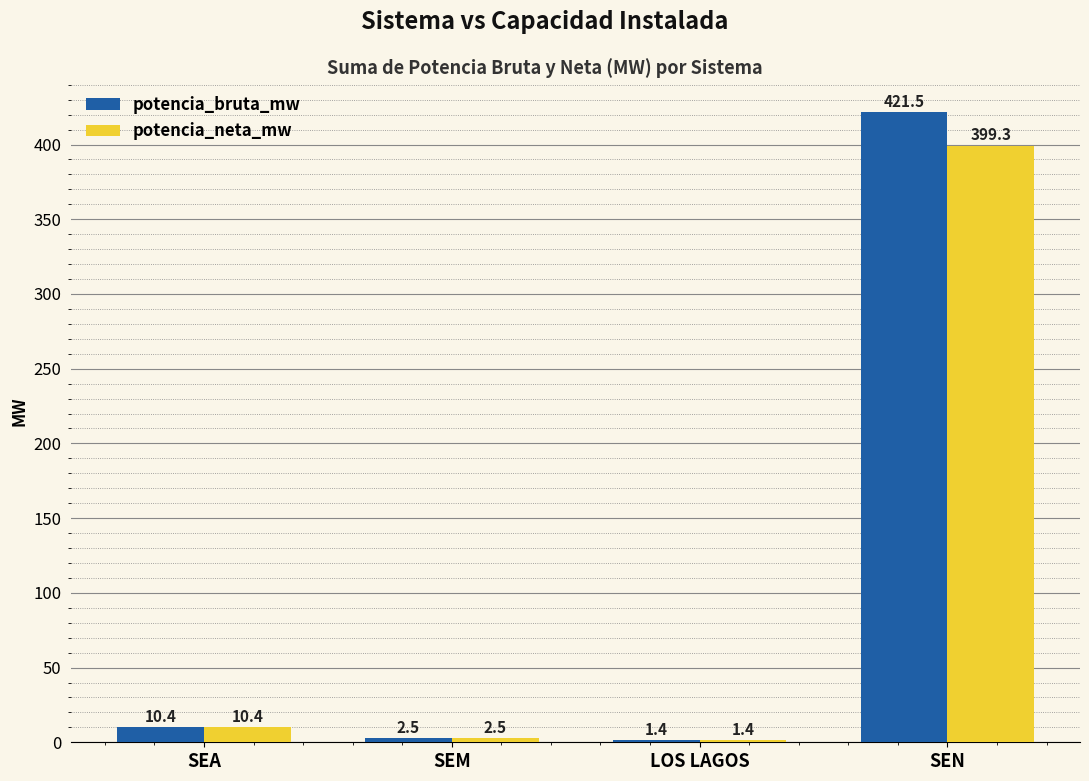

What is the label of the 2nd bar from the left?

SEM